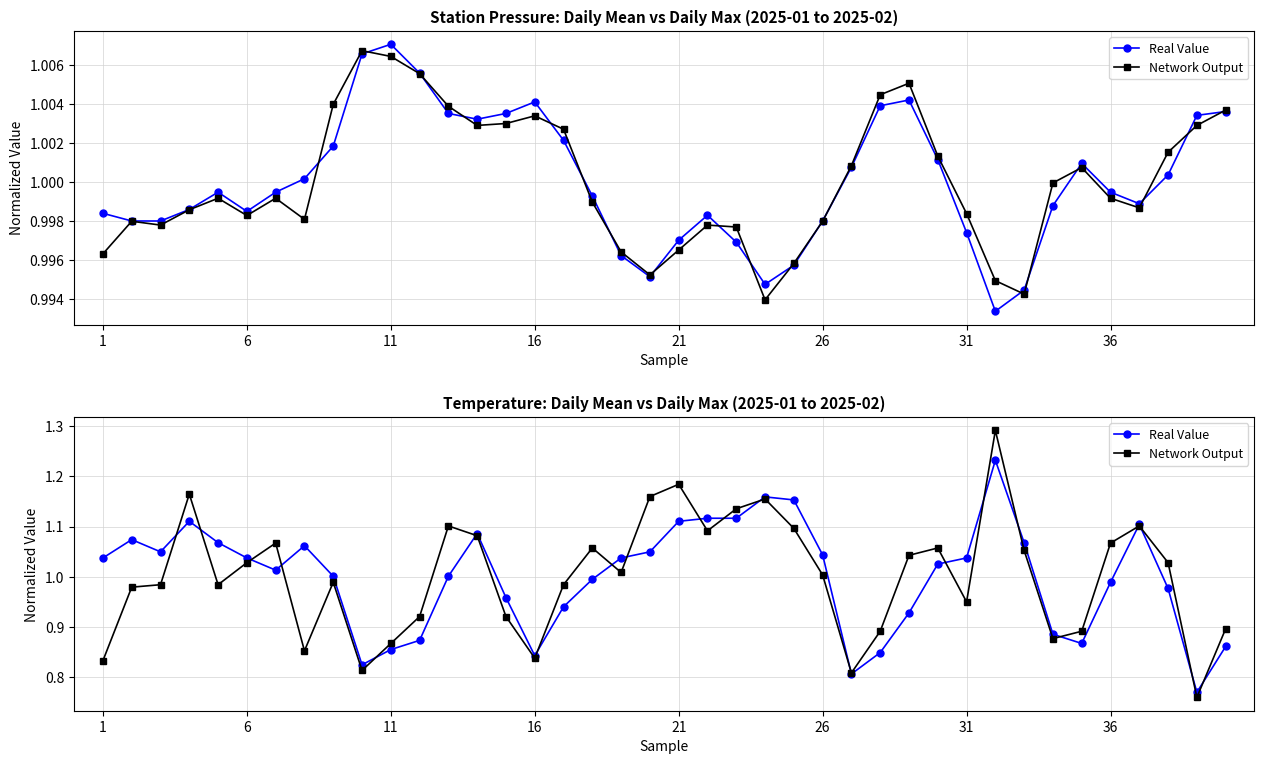

Does the chart have visible grid lines?

Yes